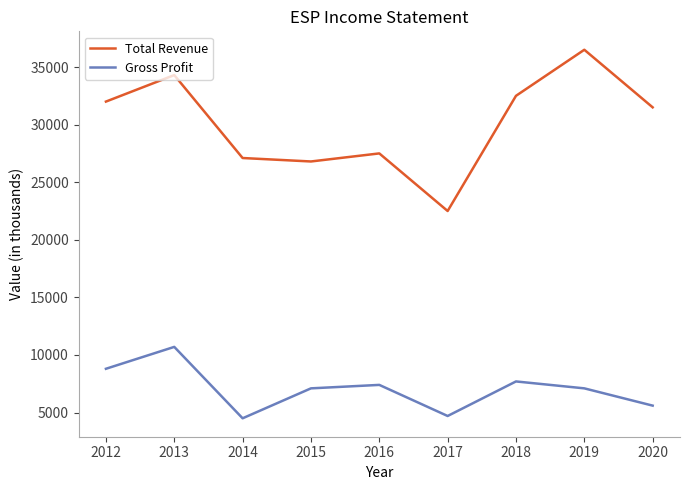

What is the difference between the Total Revenue values at 2014 and 2018?

5400